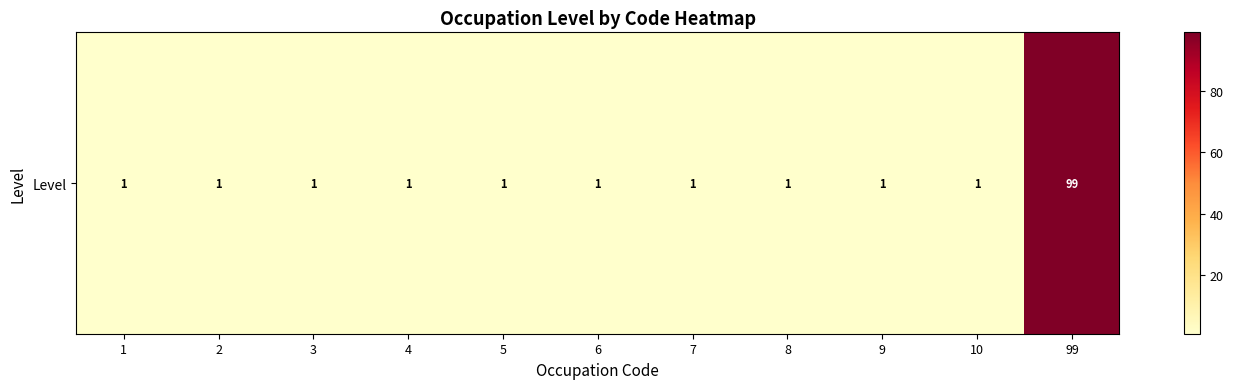

Reading left to right, list all the values displayed in this chart.

1=1	2=1	3=1	4=1	5=1	6=1	7=1	8=1	9=1	10=1	99=99